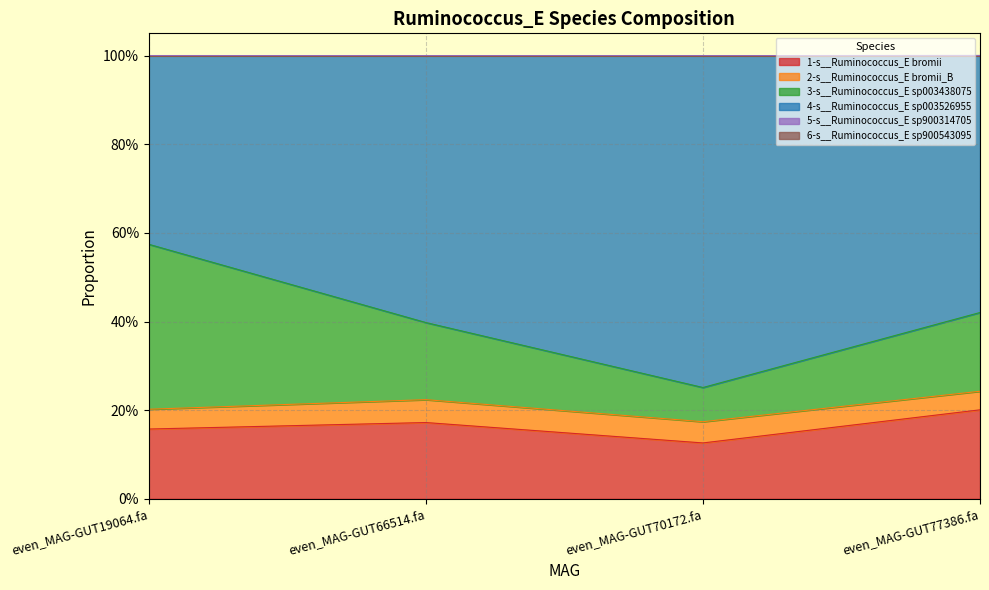

Between even_MAG-GUT66514.fa and even_MAG-GUT70172.fa, which series saw the biggest shift?

4-s__Ruminococcus_E sp003526955